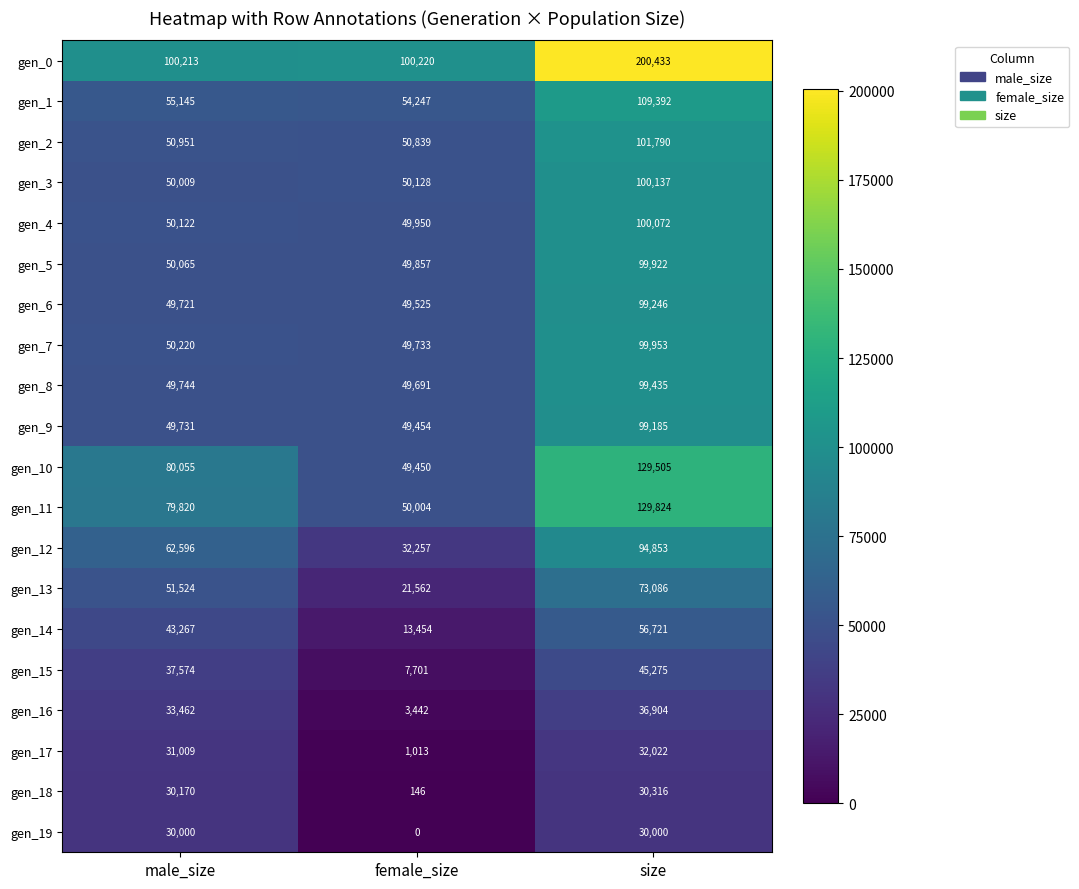

The gen_7 series shows 26033 at male_size. True or false?

False